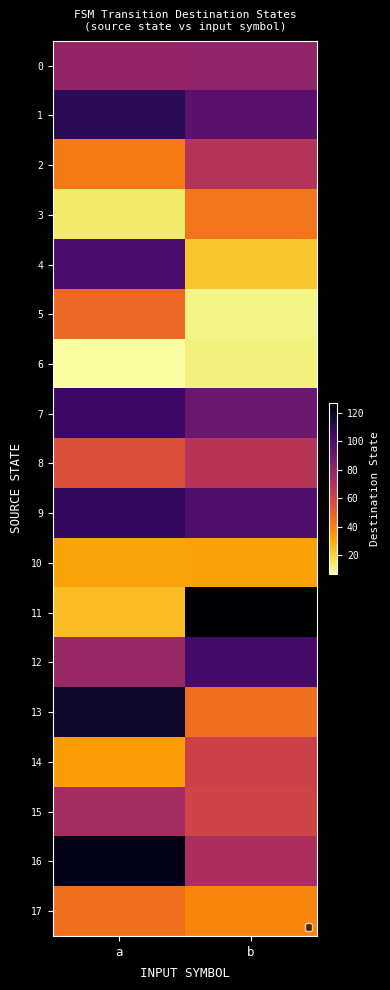

Which series has the largest range (max minus min)?

11